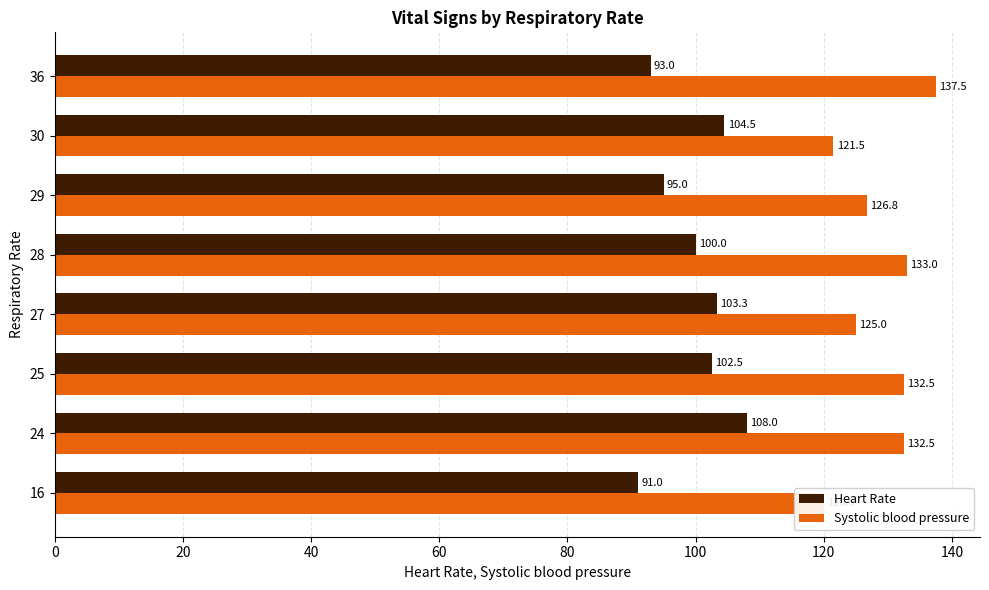

How many values in the Systolic blood pressure series exceed 132?

4